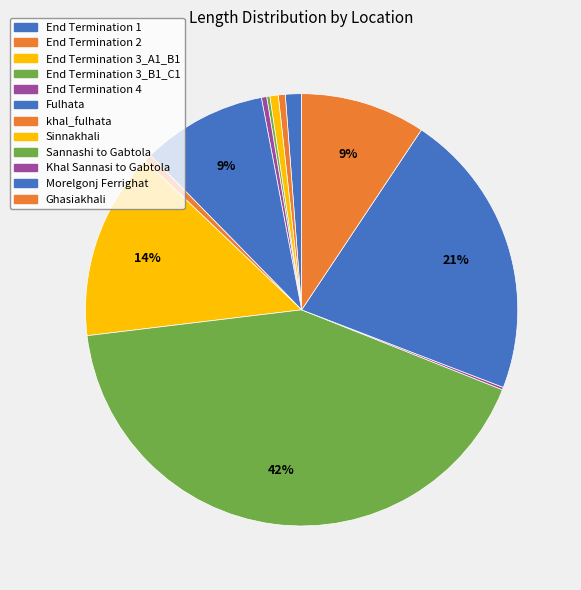

To the nearest percent, what is the difference between the largest and smallest slice percentages?

42%